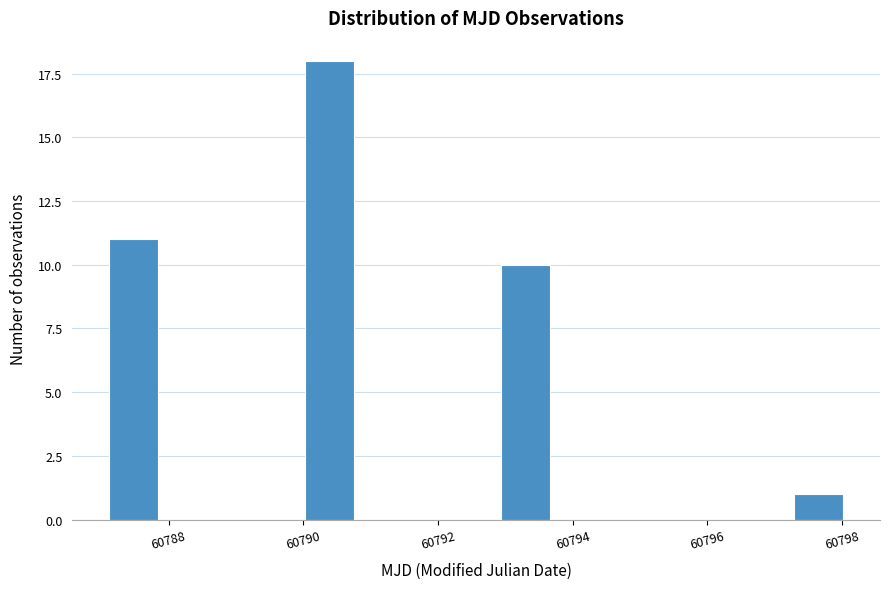

Read against the x-axis, roughly where is the centre of the tallest bar?

60790.4